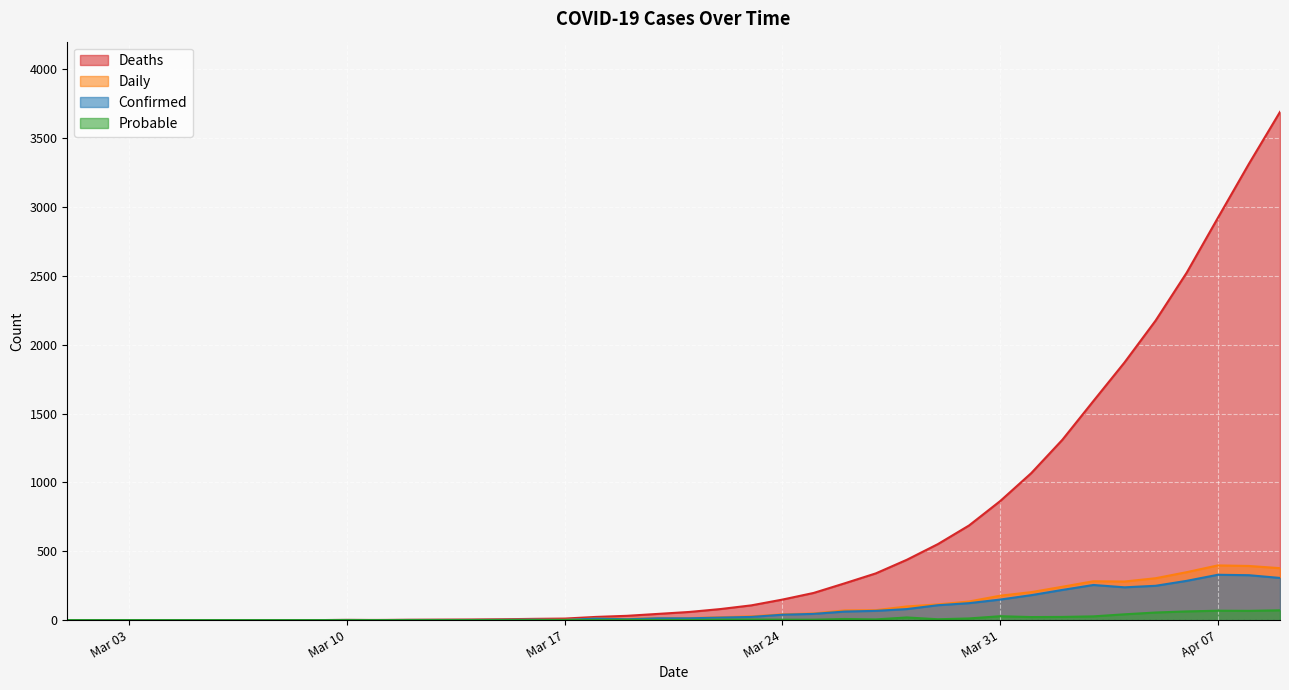

List the series in order of their peak value, lowest first.

Probable, Confirmed, Daily, Deaths